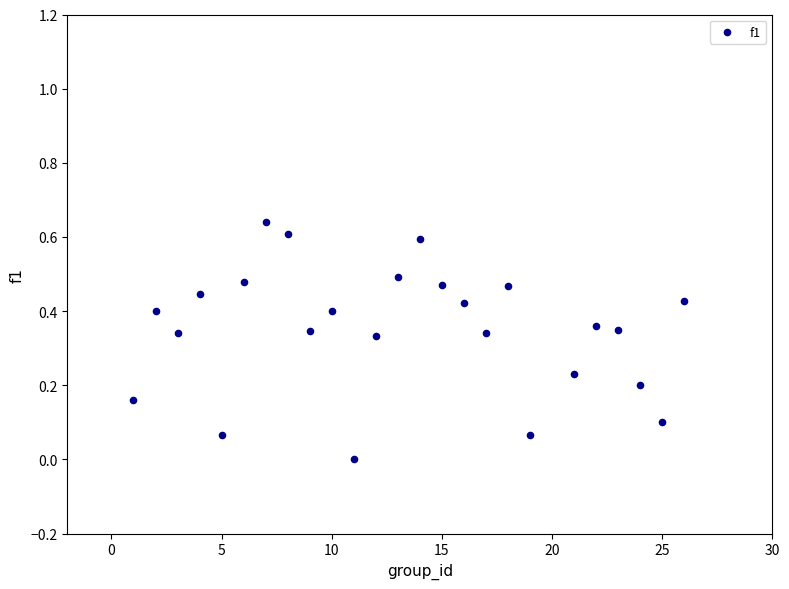

What is the range of X values (max minus min)?

25.0